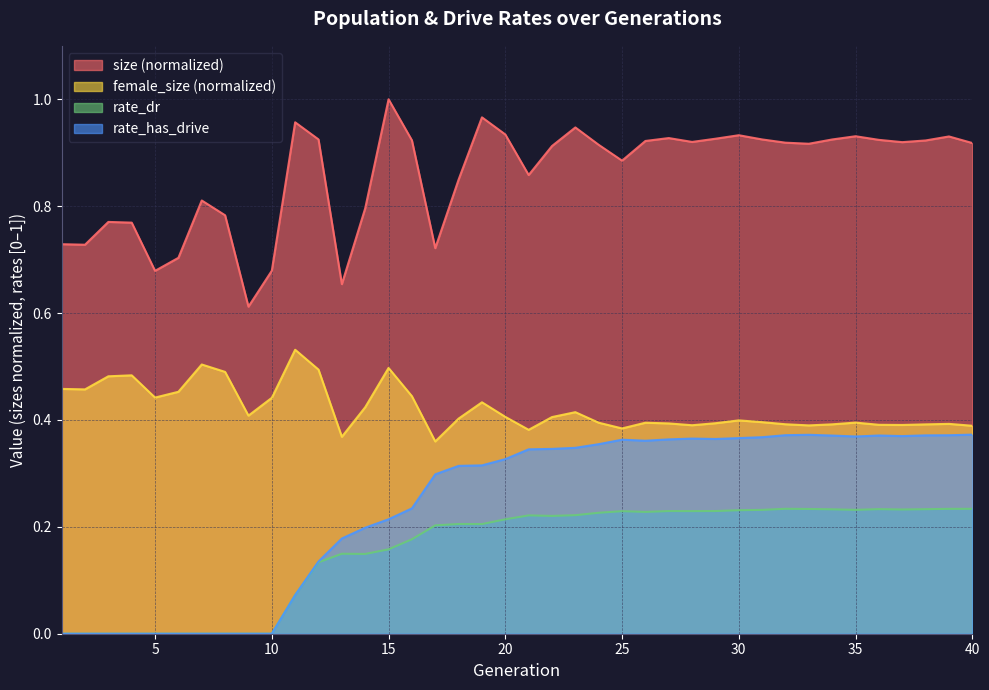

Count the number of data series in this chart.

4